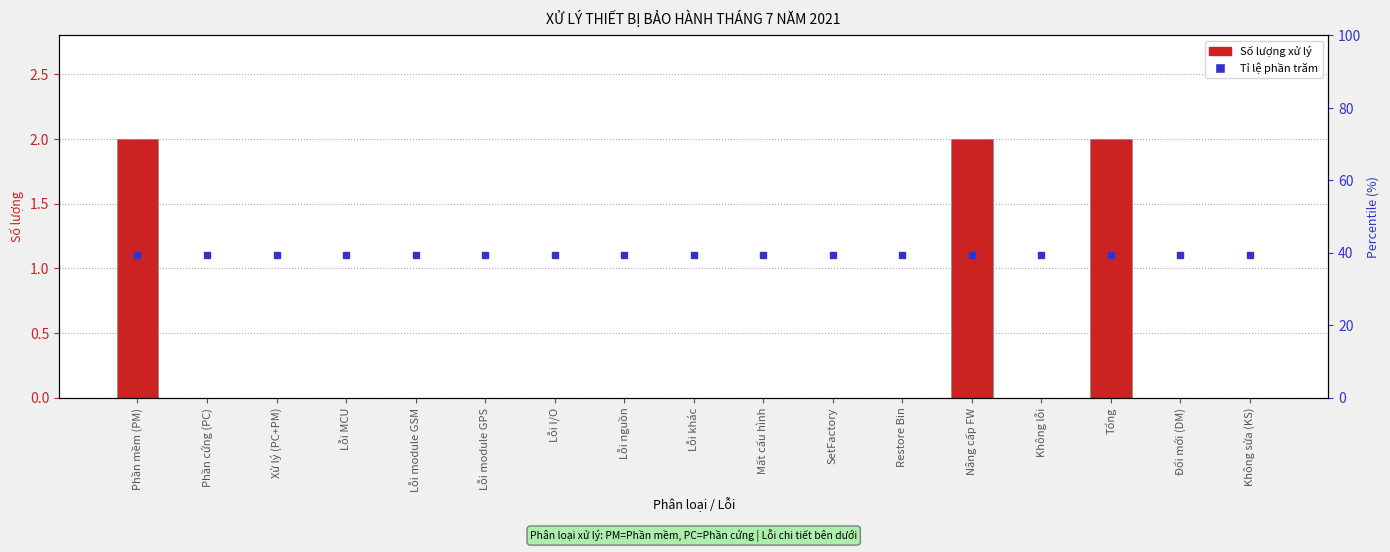

Reading left to right, transcribe all the data shown in this chart.

2	0	0	0	0	0	0	0	0	0	0	0	2	0	2	0	0